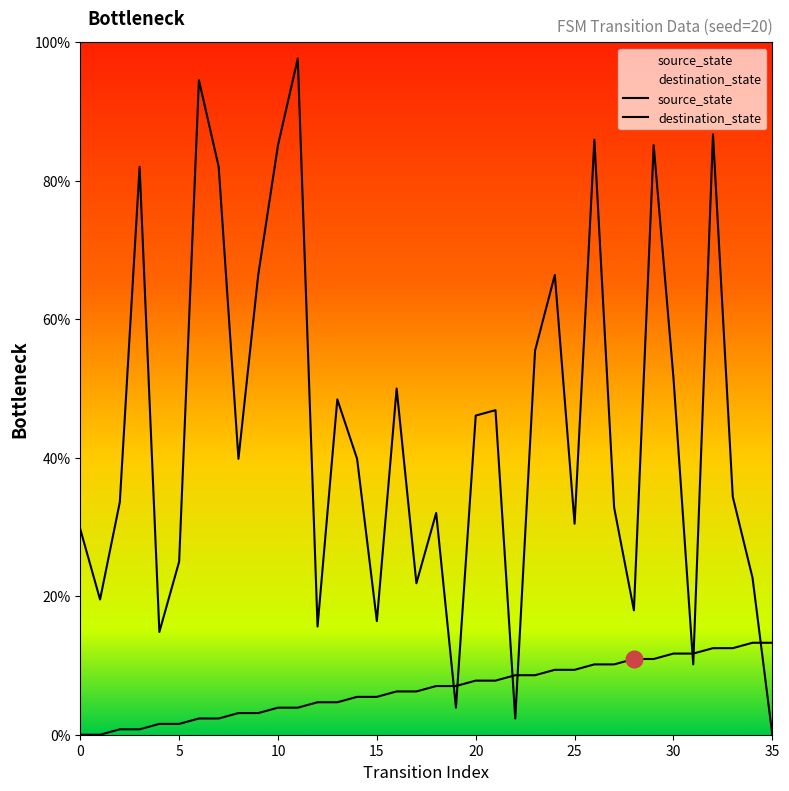

What is the value of the source_state point at the 33rd from the left?

12.5